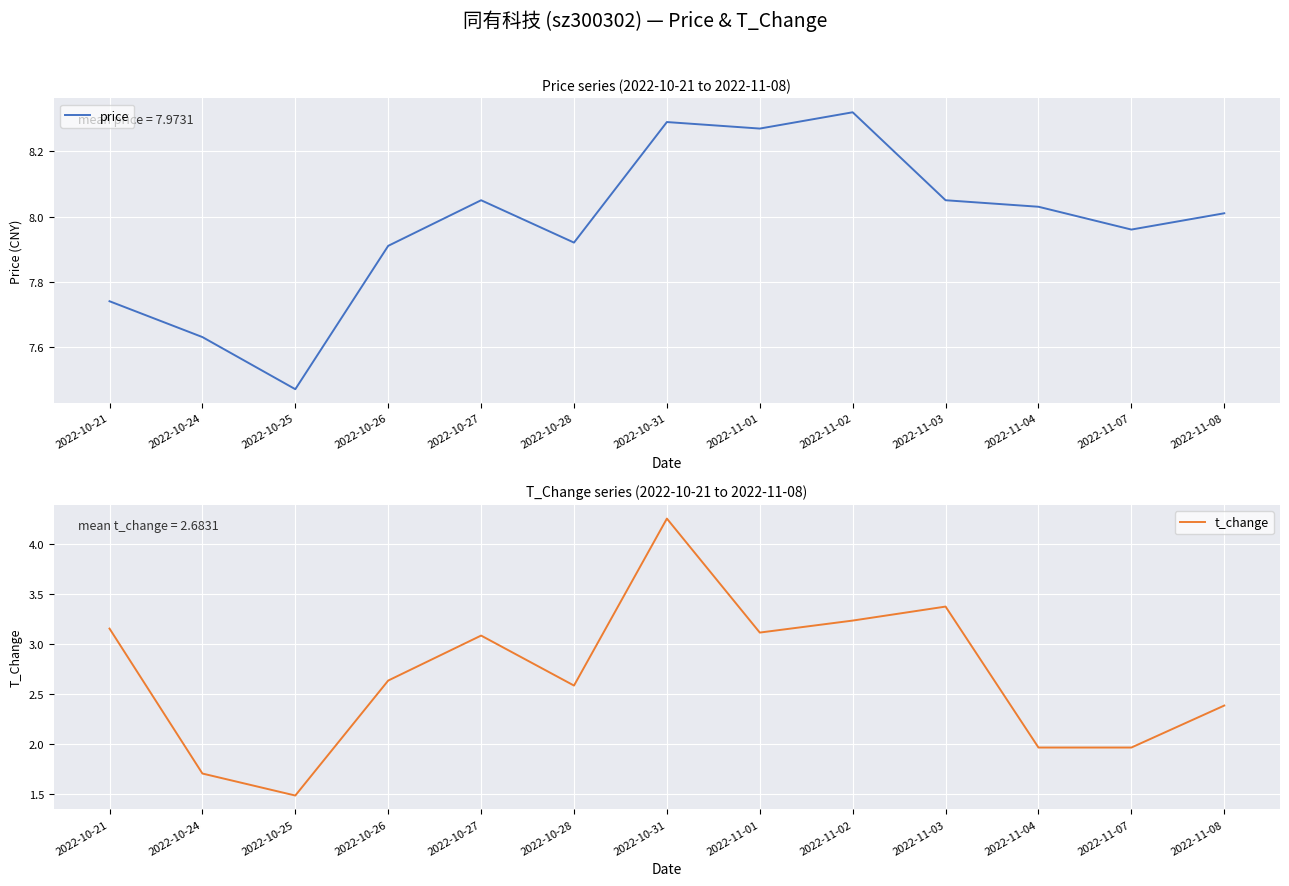

Where is t_change nearest to the value 2?

2022-11-04